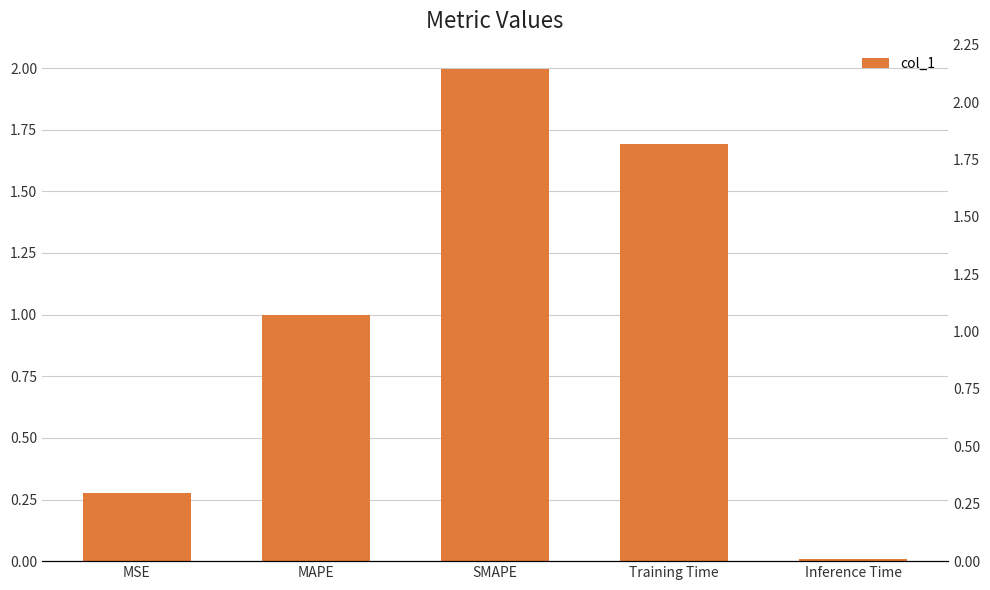

What is the difference between the maximum and minimum values?

2.0